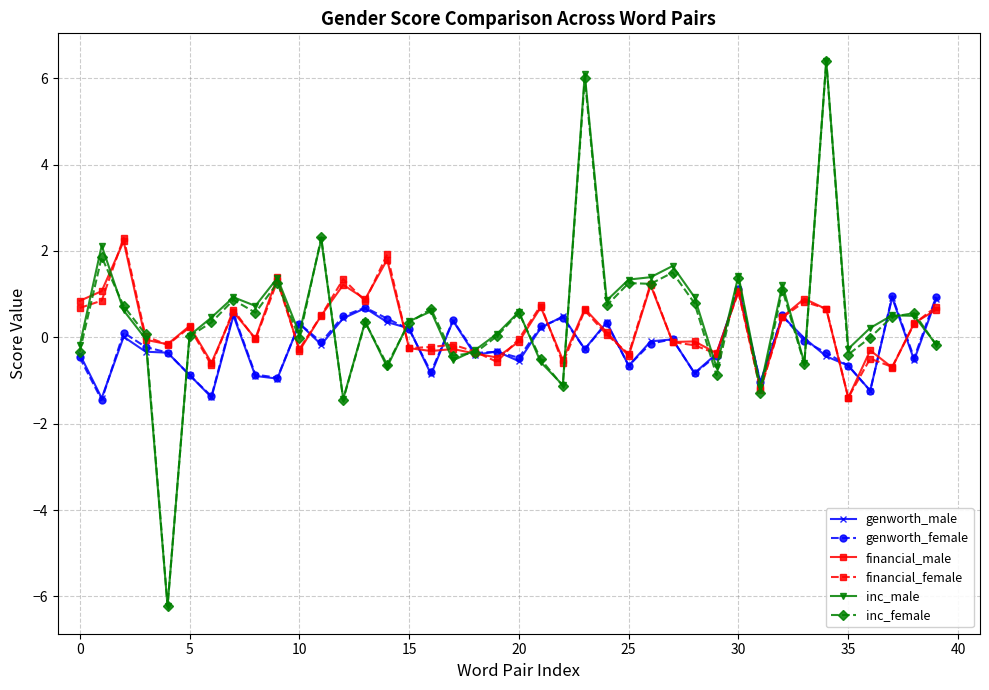

What is the maximum value for genworth_male?

1.1